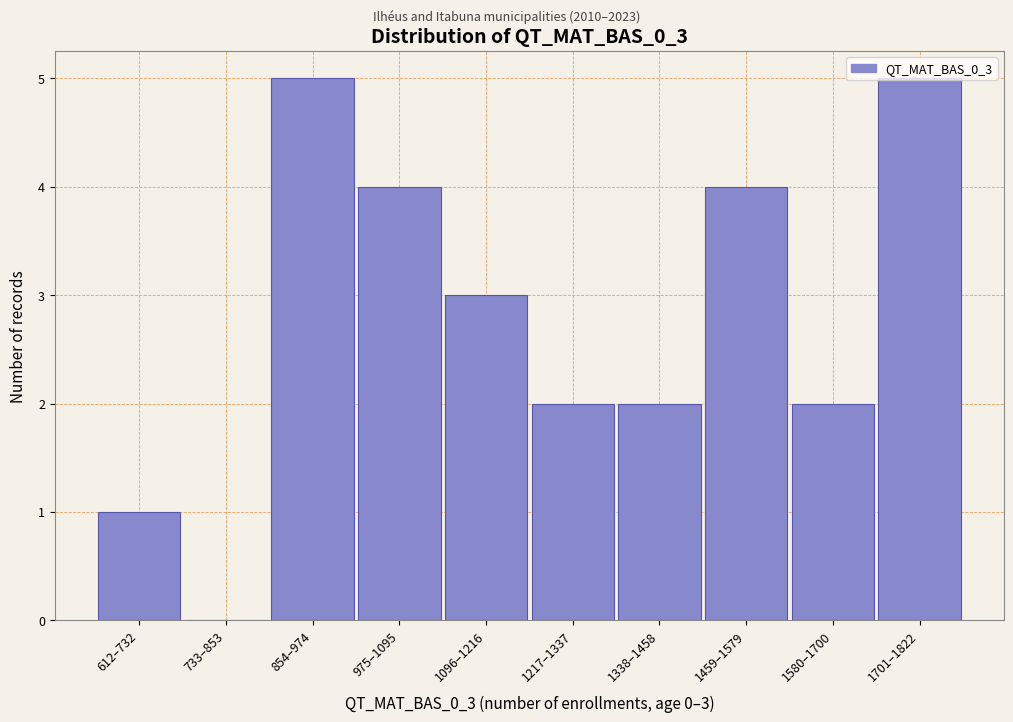

Which has a higher value, 1217–1337 or 612–732?

1217–1337